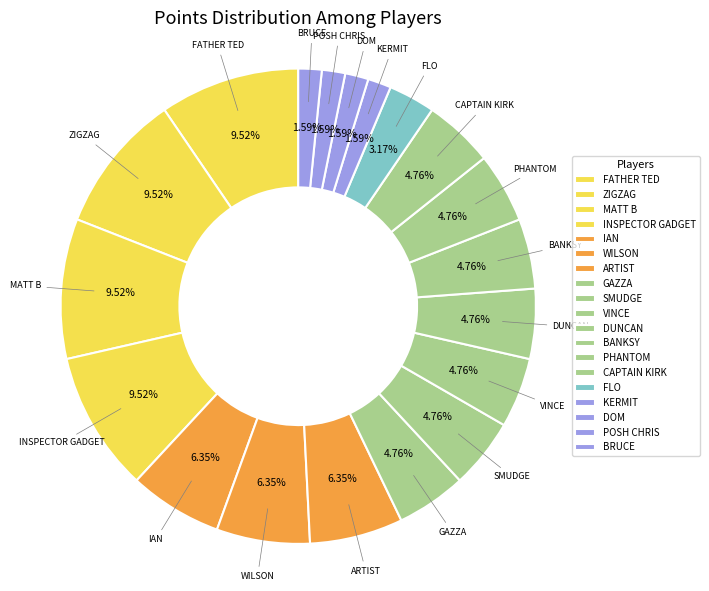

Is there a majority slice in this chart?

No